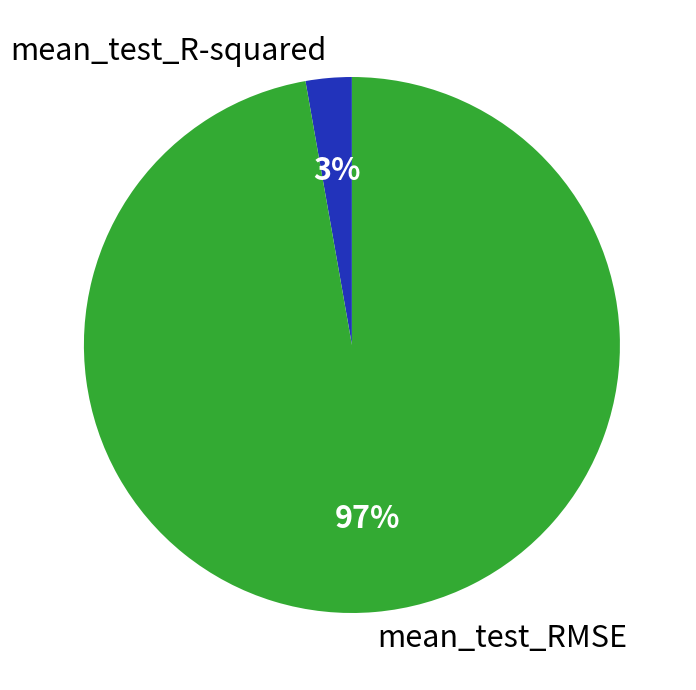

How many segments does this pie chart have?

2